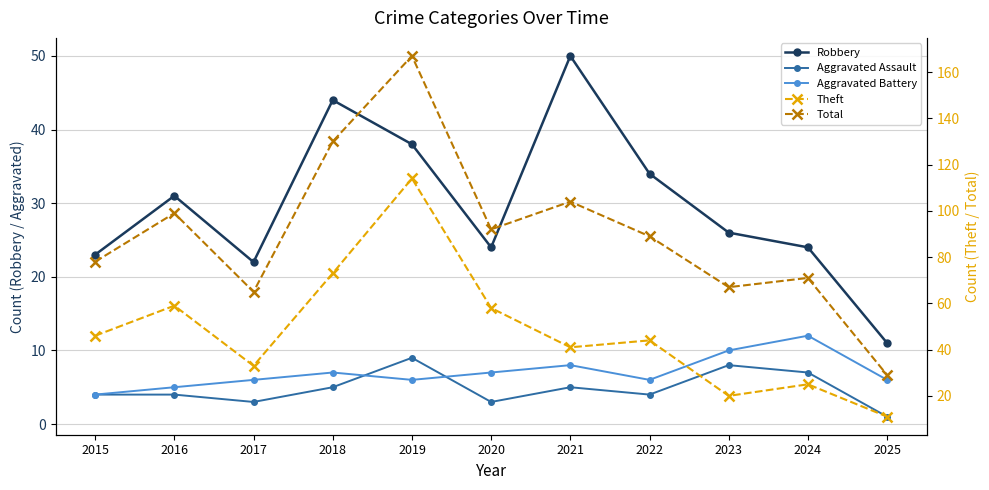

Between 2020 and 2025, which series saw the biggest shift?

Total